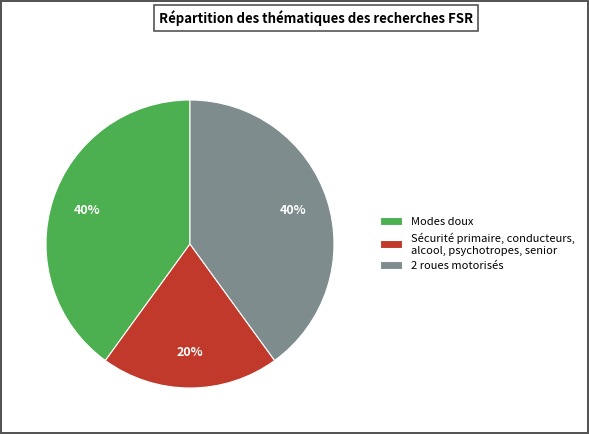

What is the ratio of the value at Modes doux to the value at 2 roues motorisés?

1.0